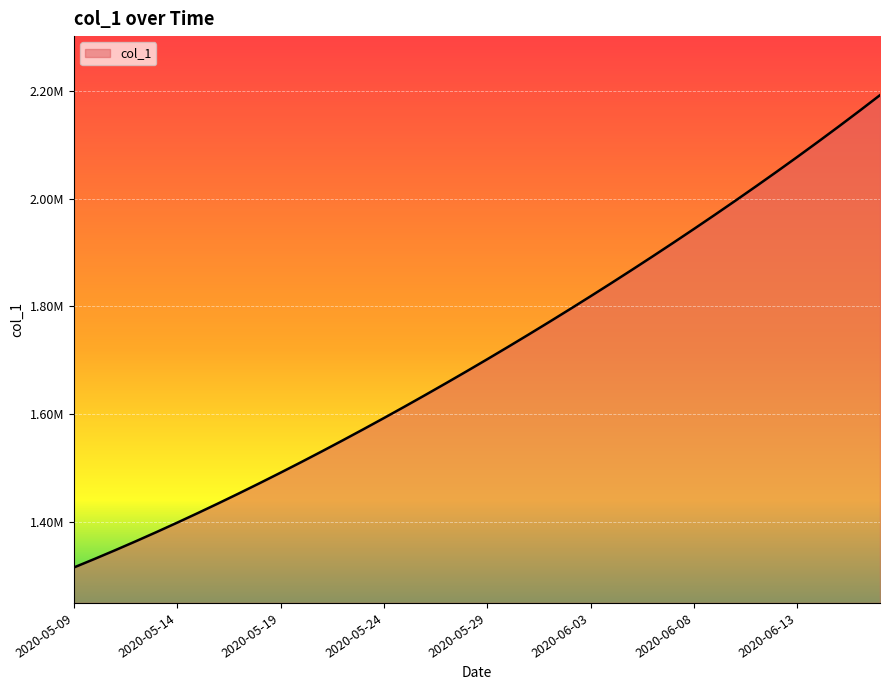

What is the maximum value shown in the chart?

2192276.5